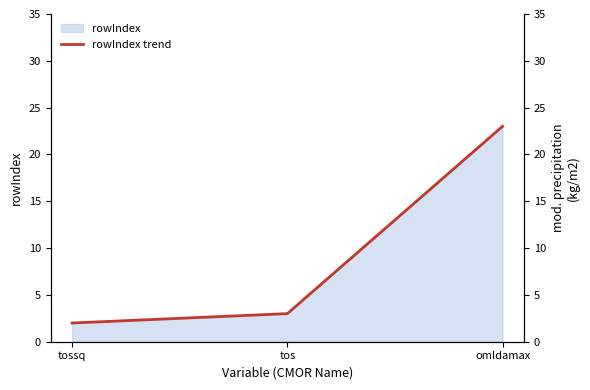

What is the sum of the values at omldamax and tossq?

25